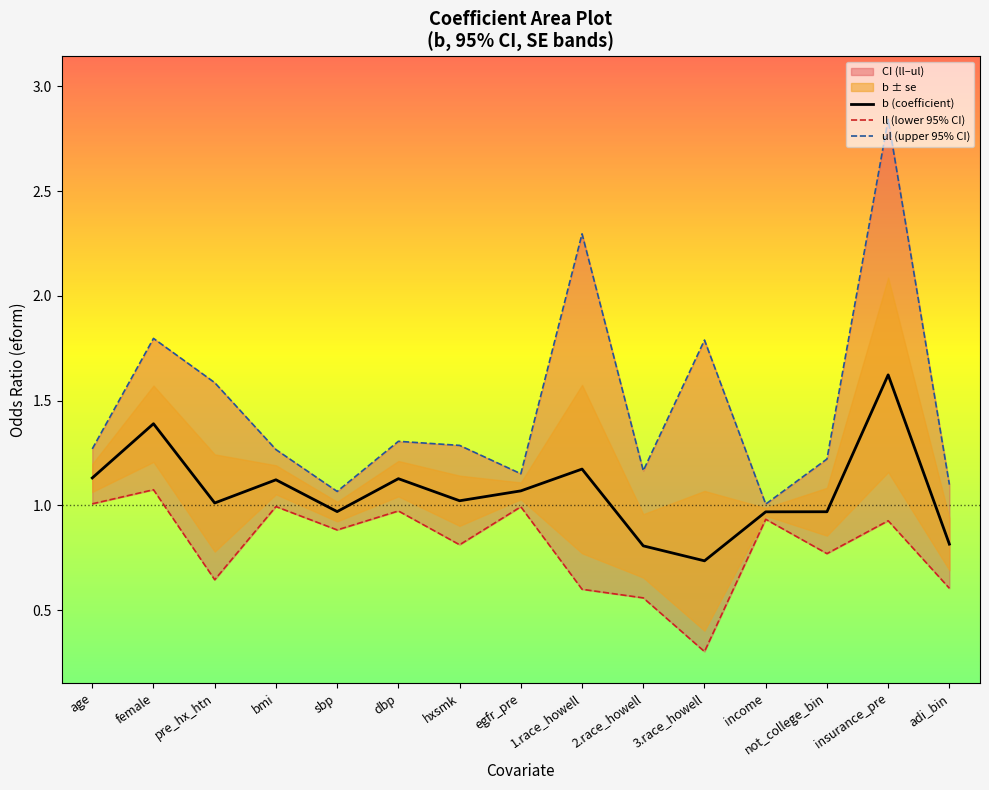

What is the difference between the ll (lower 95% CI) values at 2.race_howell and dbp?

0.4